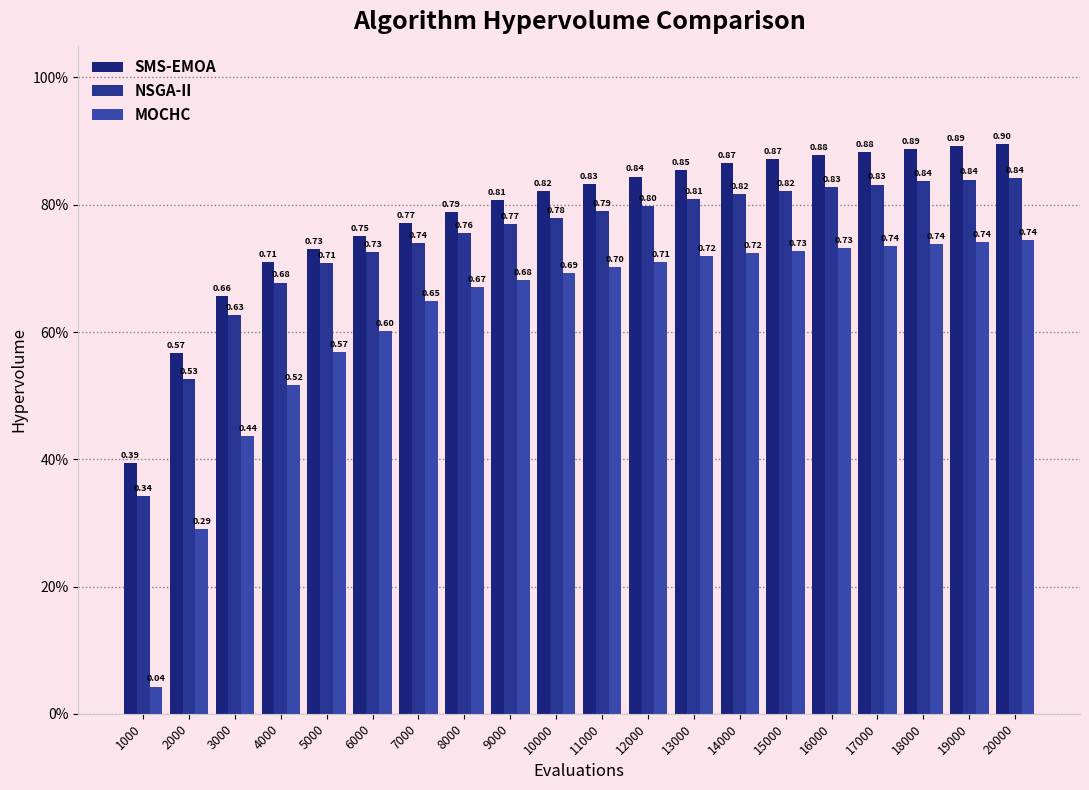

Does the chart contain any negative values?

No